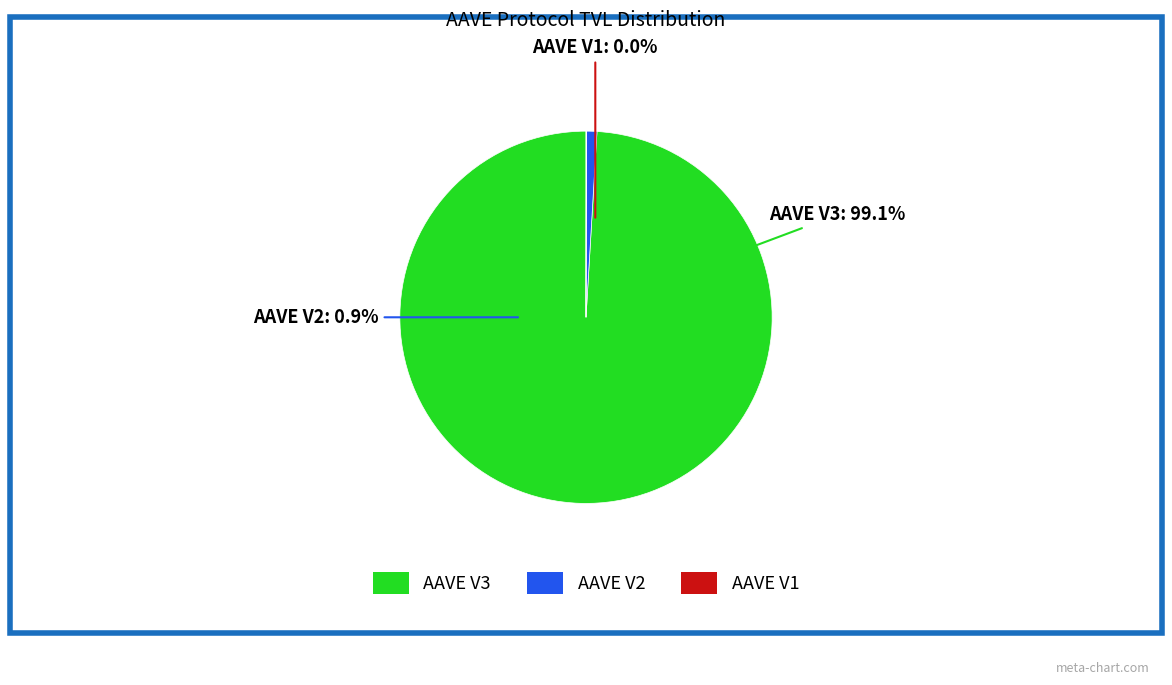

What is the smallest slice in the pie chart?

AAVE V1